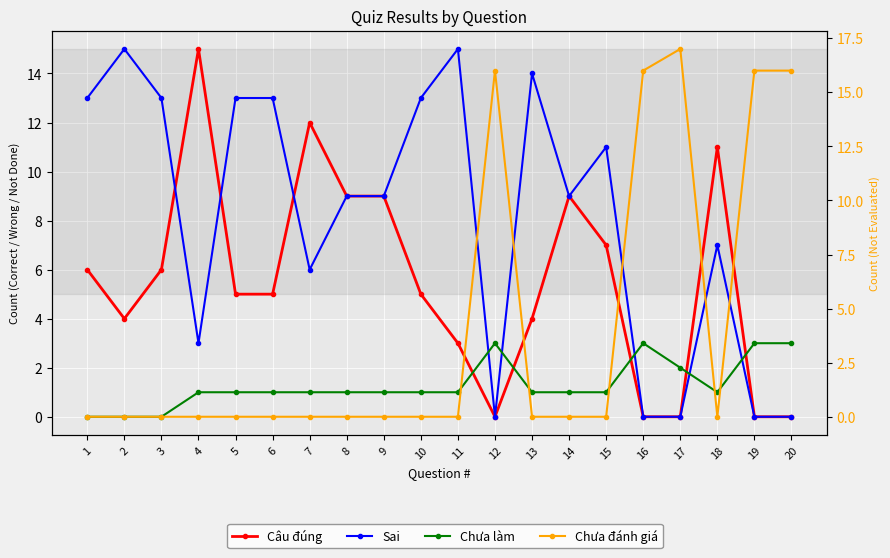

Rank the series by their average value, from lowest to highest.

Chưa làm, Chưa đánh giá, Câu đúng, Sai